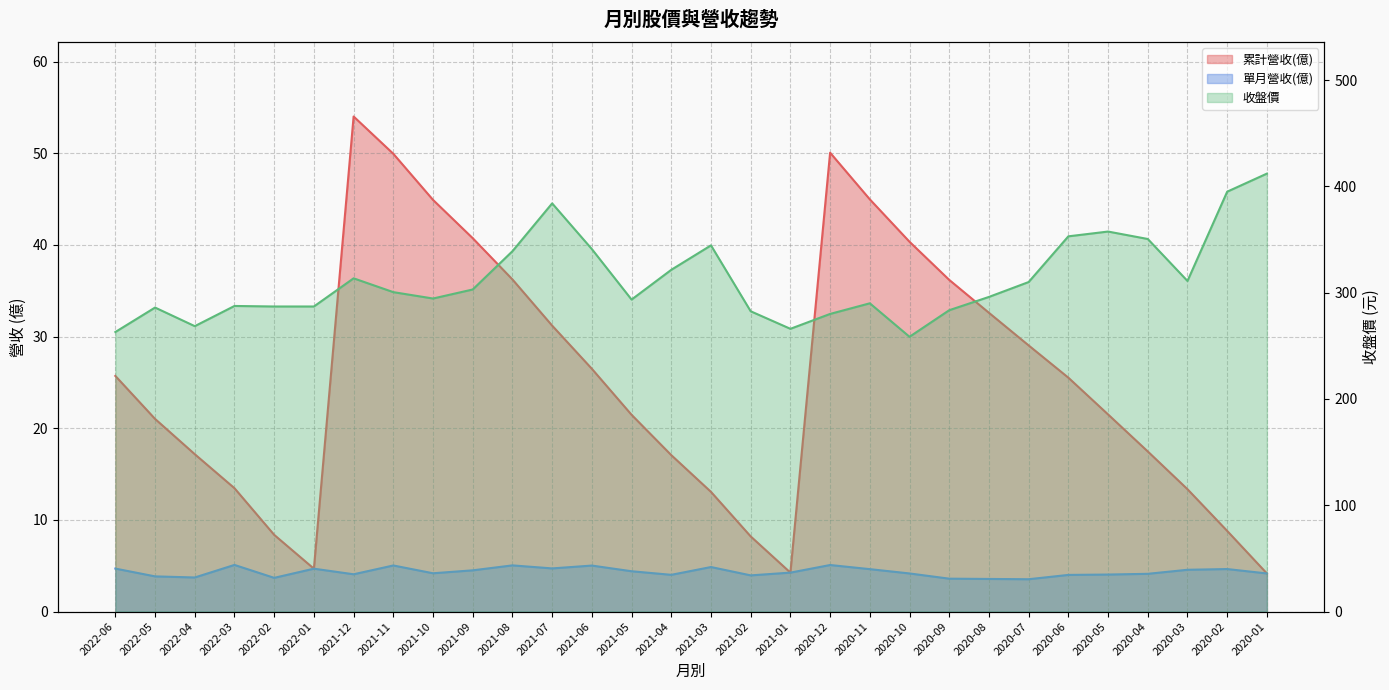

What is the value of the 收盤價 point at the 21st from the left?

258.5